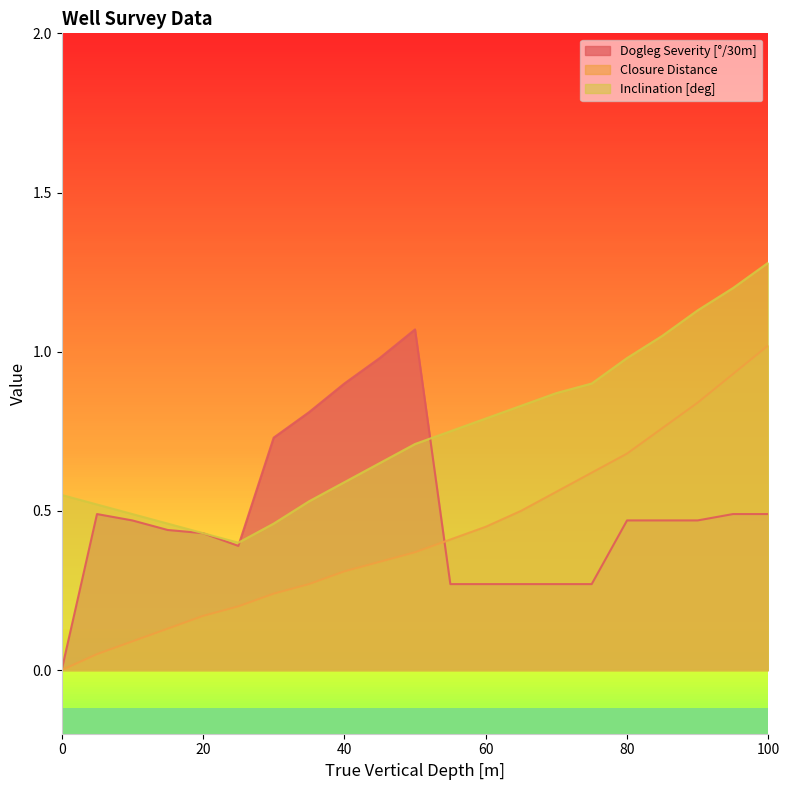

How many times do Dogleg Severity [°/30m] and Closure Distance cross each other?

1